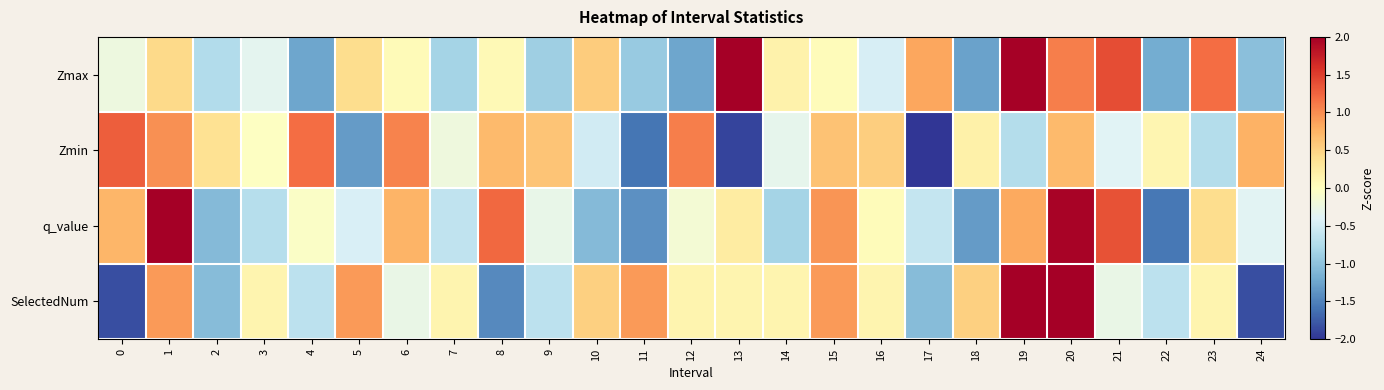

Reading left to right, transcribe all the data shown in this chart.

Zmax: 0=-0.2	1=0.4	2=-0.7	3=-0.3	4=-1.2	5=0.4	6=0.1	7=-0.8	8=0.1	9=-0.9	10=0.6	11=-0.9	12=-1.2	13=2.1	14=0.2	15=0.0	16=-0.5	17=0.8	18=-1.3	19=2.0	20=1.1	21=1.4	22=-1.2	23=1.2	24=-1.0
Zmin: 0=1.3	1=1.0	2=0.4	3=-0.0	4=1.2	5=-1.3	6=1.1	7=-0.2	8=0.7	9=0.6	10=-0.5	11=-1.6	12=1.1	13=-1.9	14=-0.3	15=0.6	16=0.5	17=-2.5	18=0.2	19=-0.7	20=0.7	21=-0.4	22=0.1	23=-0.7	24=0.8
q_value: 0=0.7	1=2.0	2=-1.1	3=-0.7	4=-0.0	5=-0.5	6=0.7	7=-0.6	8=1.2	9=-0.3	10=-1.1	11=-1.4	12=-0.2	13=0.2	14=-0.8	15=0.9	16=0.0	17=-0.6	18=-1.3	19=0.8	20=2.0	21=1.4	22=-1.6	23=0.4	24=-0.4
SelectedNum: 0=-1.8	1=0.9	2=-1.0	3=0.1	4=-0.7	5=0.9	6=-0.3	7=0.1	8=-1.4	9=-0.7	10=0.5	11=0.9	12=0.1	13=0.1	14=0.1	15=0.9	16=0.1	17=-1.0	18=0.5	19=2.1	20=2.1	21=-0.3	22=-0.7	23=0.1	24=-1.8